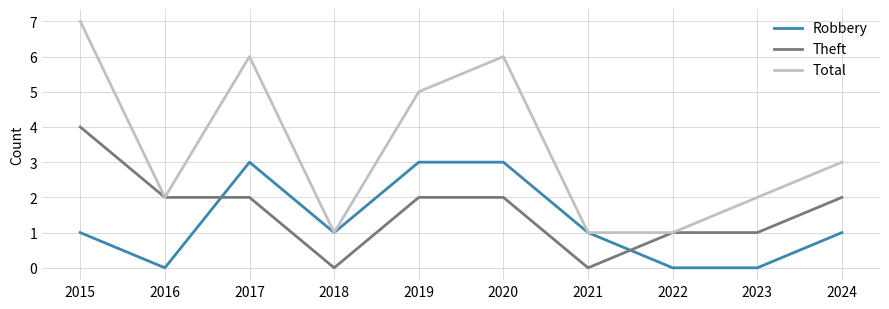

Where do Theft and Robbery first cross each other?

2016 and 2017